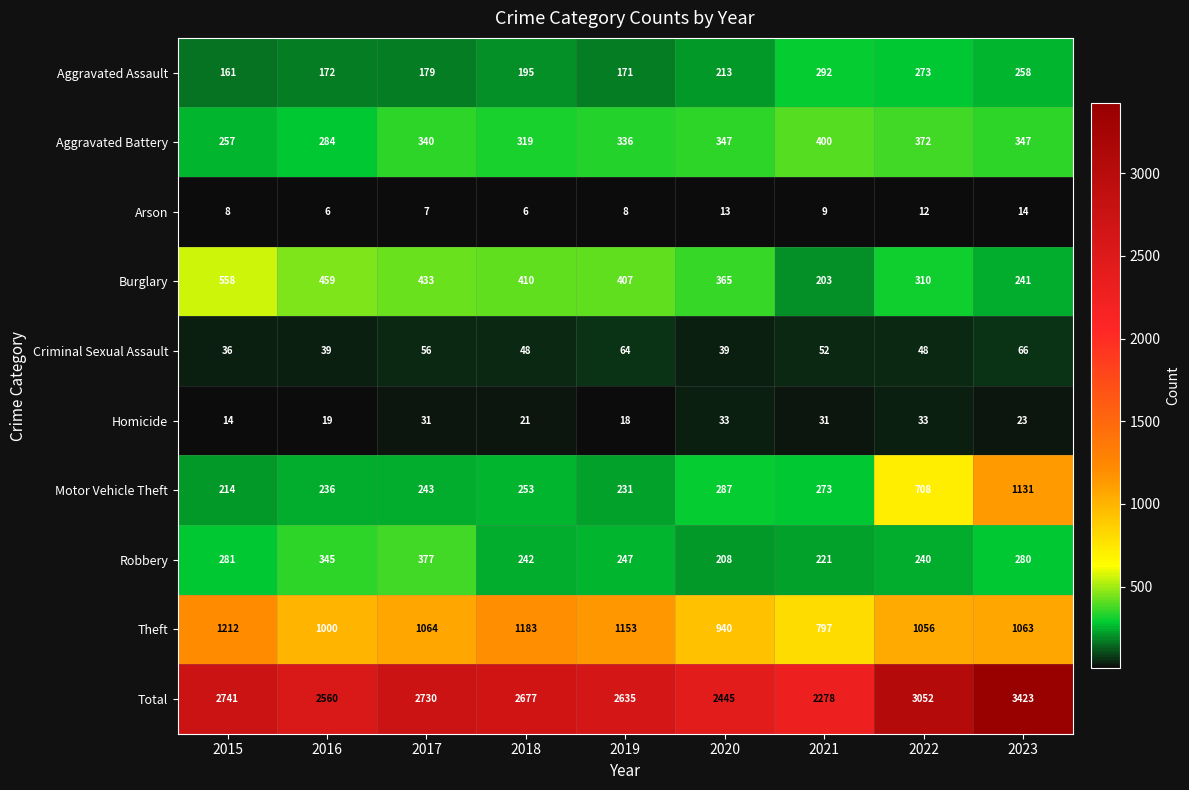

Between 2021 and 2023, which series saw the biggest shift?

Total